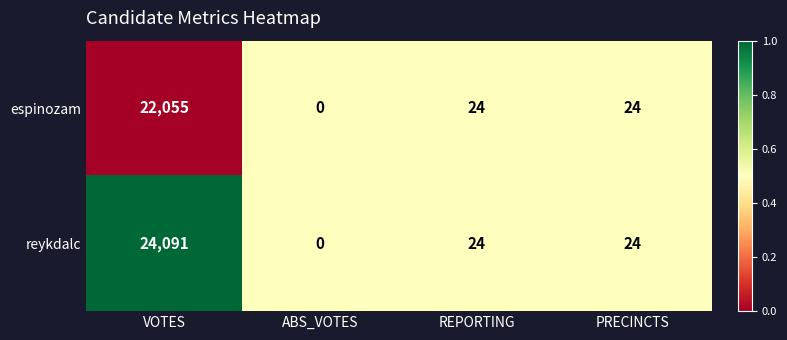

Rank the series by their maximum value, from lowest to highest.

espinozam, reykdalc